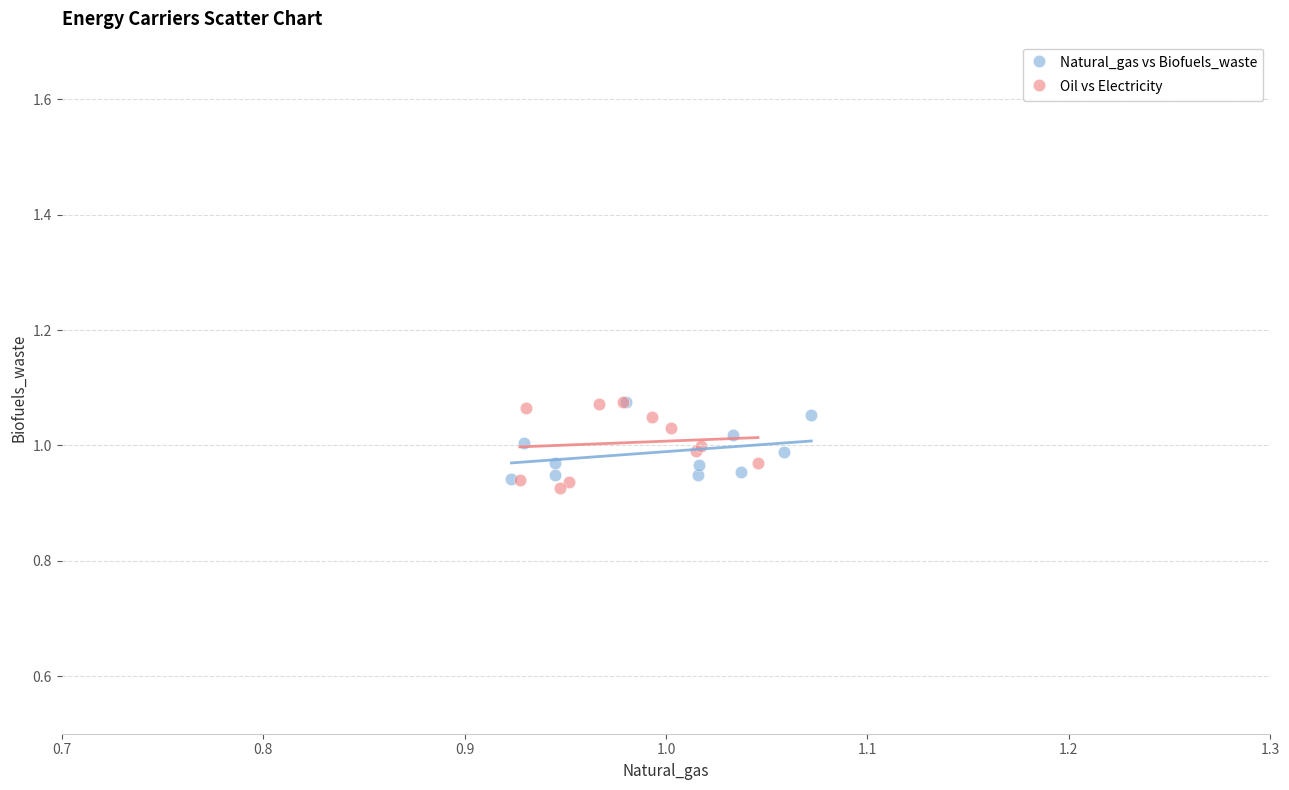

Which series has the largest Y range (max minus min)?

Oil vs Electricity